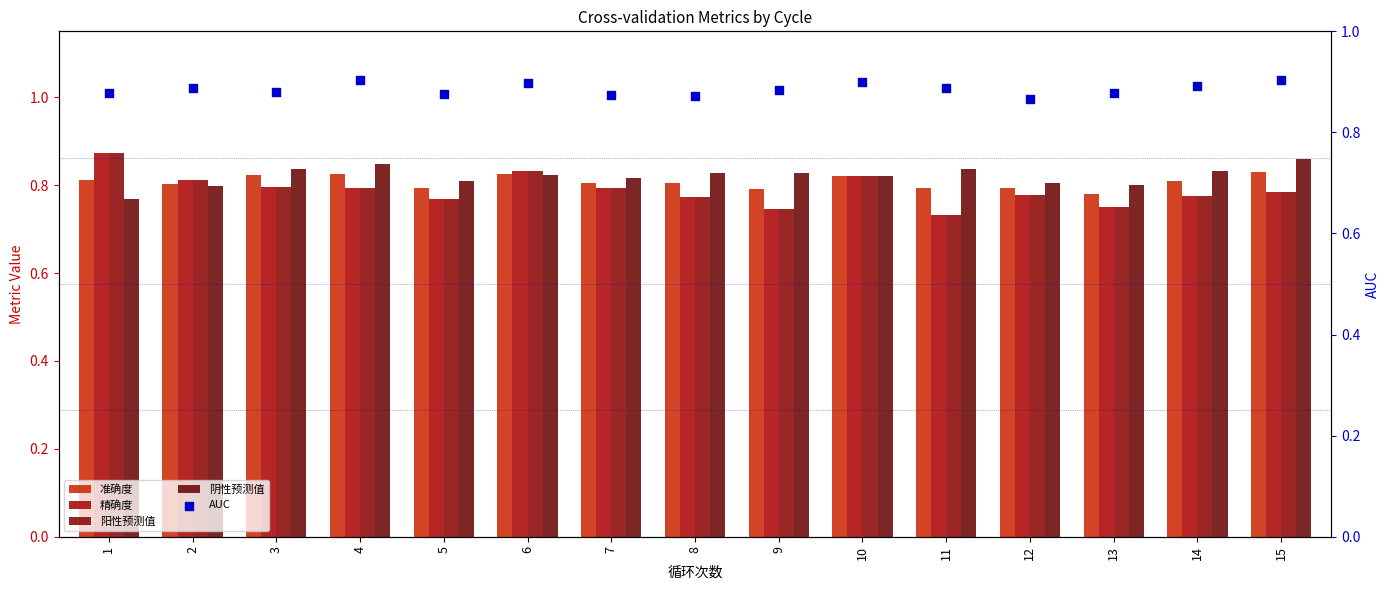

Which series has the largest total across all categories?

AUC